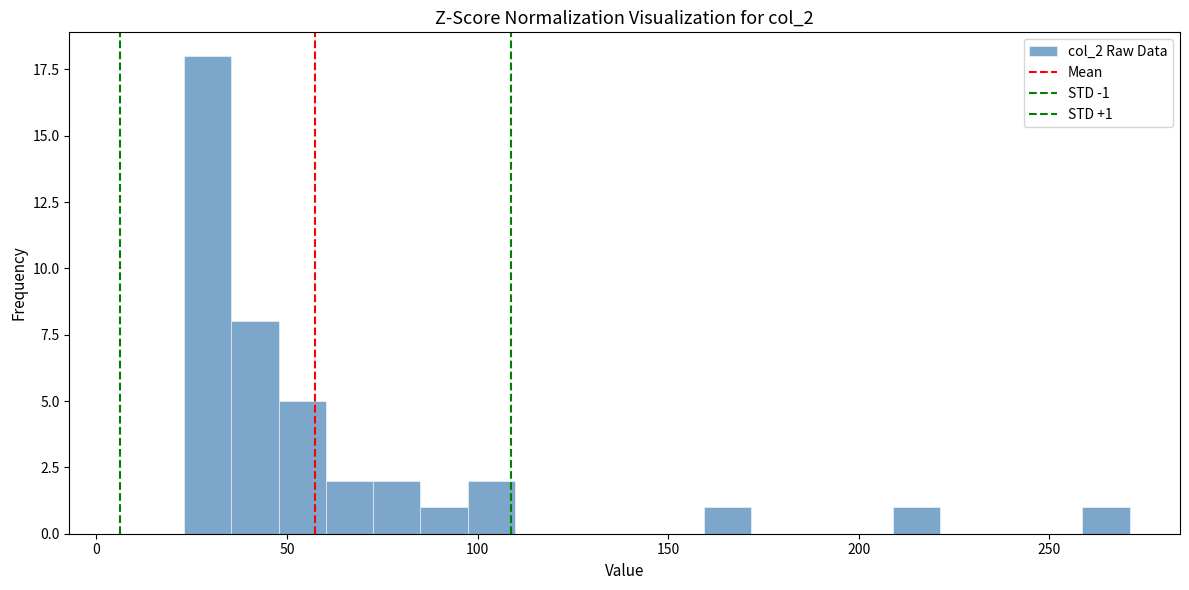

Around what value on the x-axis is the tallest bar? Give the approximate position of its centre, as read against the axis.

30